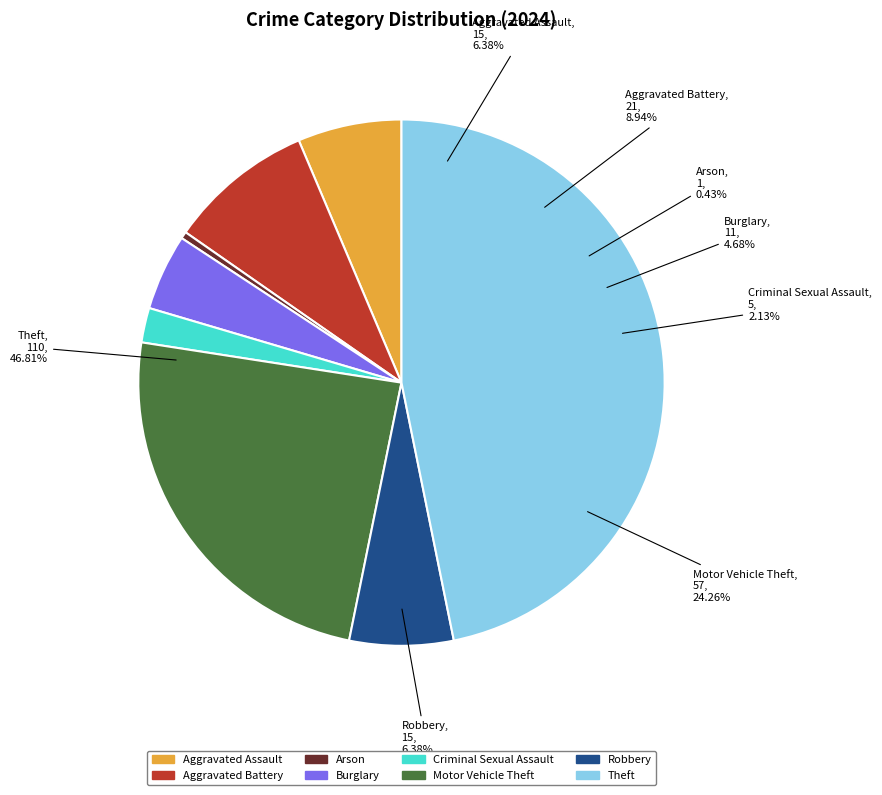

Count the number of slices in the pie.

8